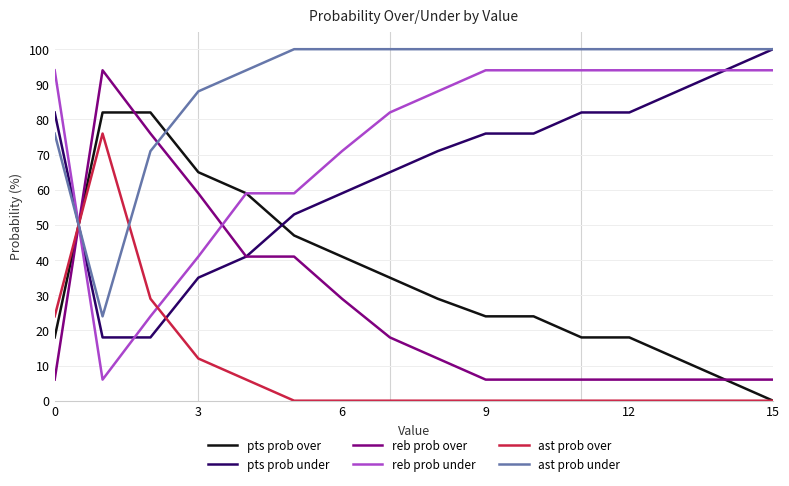

Reading right to left, transcribe all the data shown in this chart.

pts prob over: 0	6	12	18	18	24	24	29	35	41	47	59	65	82	82	18
pts prob under: 100	94	88	82	82	76	76	71	65	59	53	41	35	18	18	82
reb prob over: 6	6	6	6	6	6	6	12	18	29	41	41	59	76	94	6
reb prob under: 94	94	94	94	94	94	94	88	82	71	59	59	41	24	6	94
ast prob over: 0	0	0	0	0	0	0	0	0	0	0	6	12	29	76	24
ast prob under: 100	100	100	100	100	100	100	100	100	100	100	94	88	71	24	76